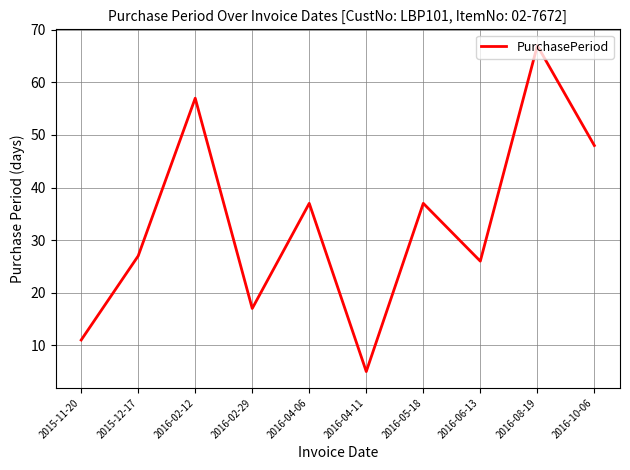

At which category does the chart reach its minimum across all series?

2016-04-11